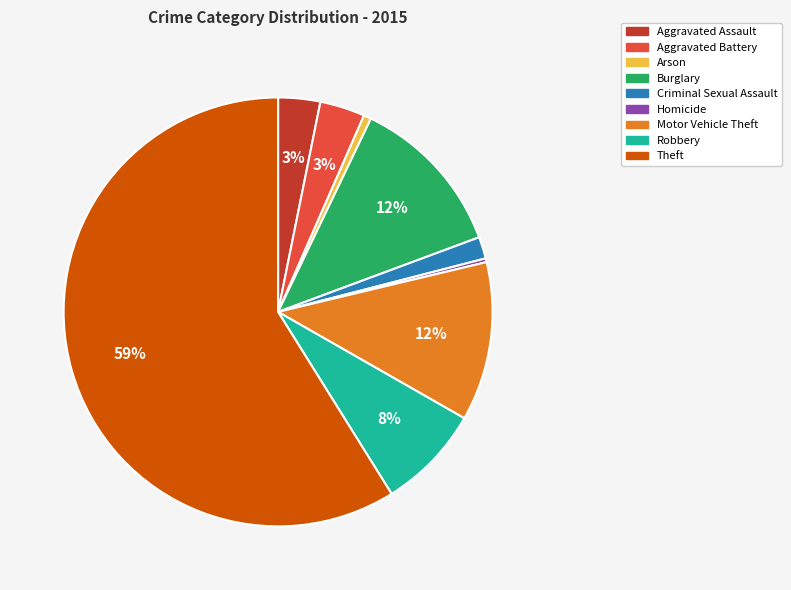

The Arson slice represents 11% of the pie. True or false?

False